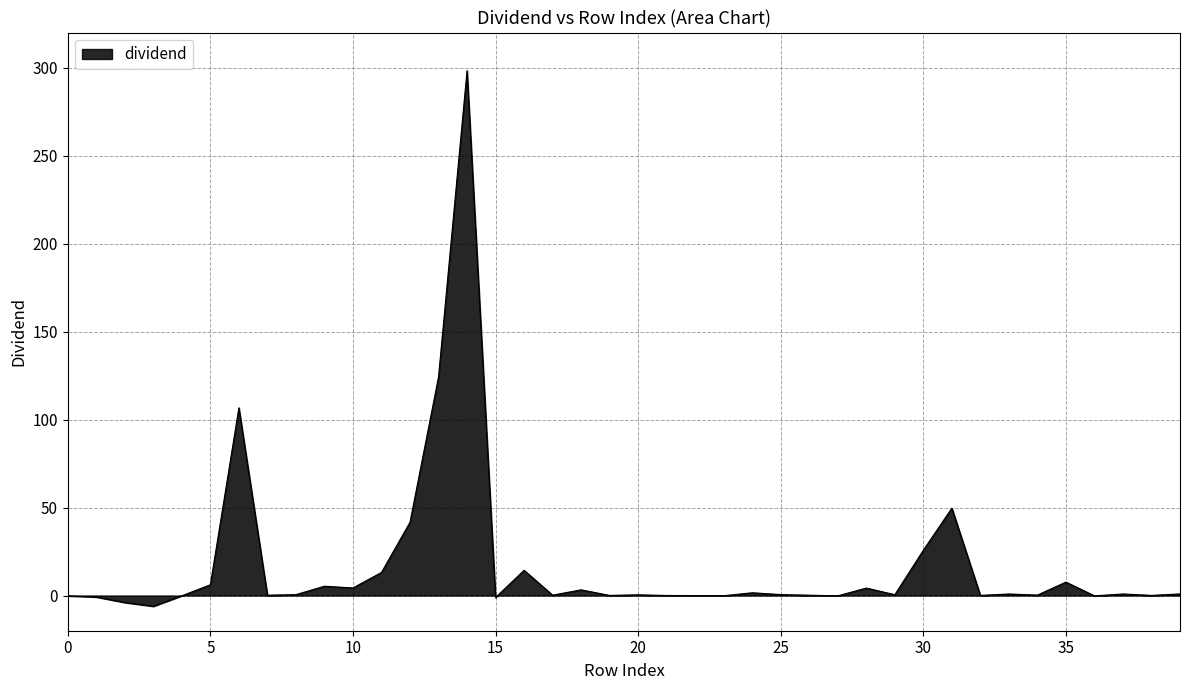

What is the greatest value displayed?

298.3